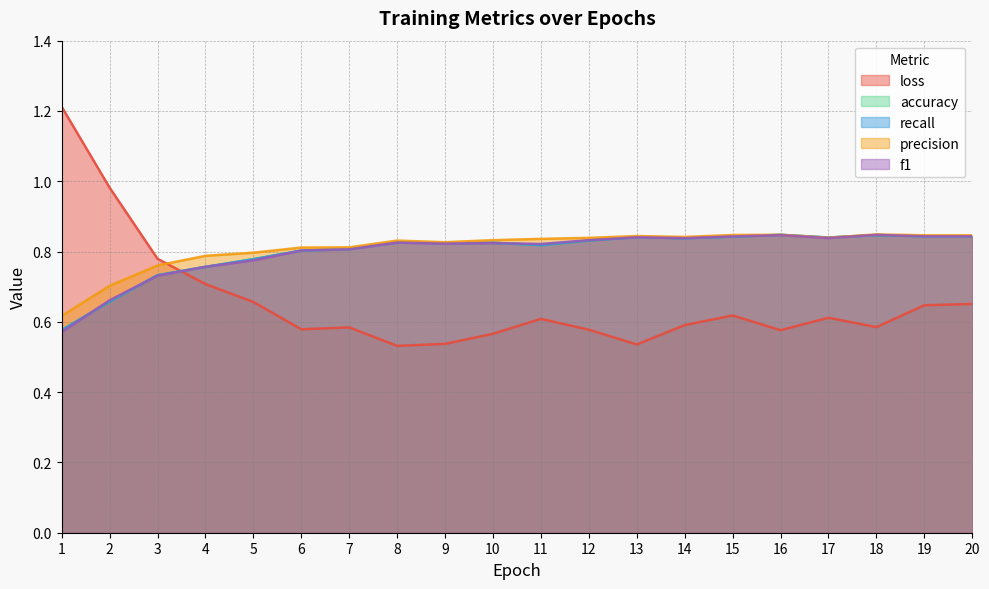

At how many categories does at least one series exceed 0?

20